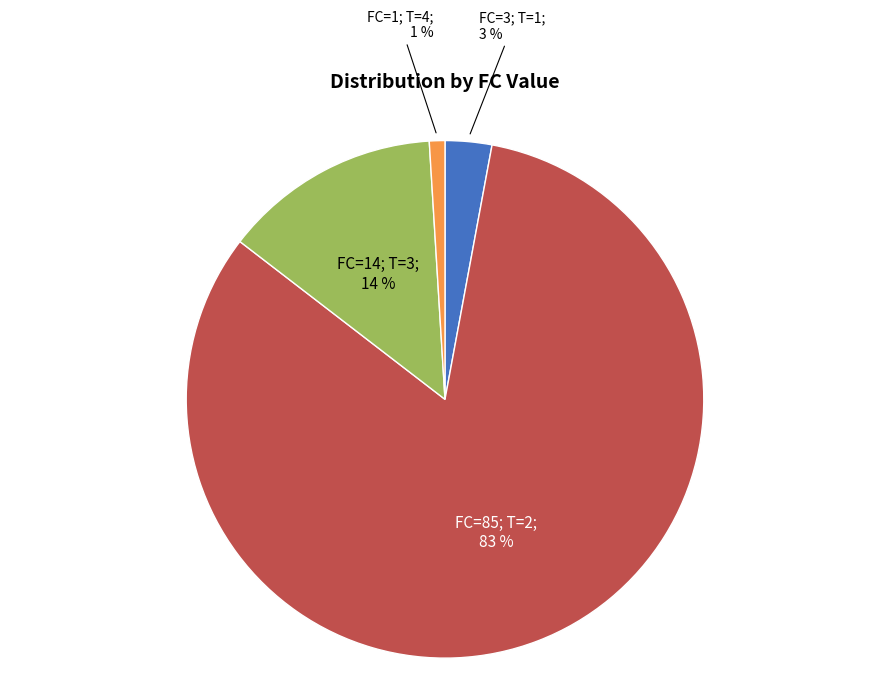

Is there a majority slice in this chart?

Yes